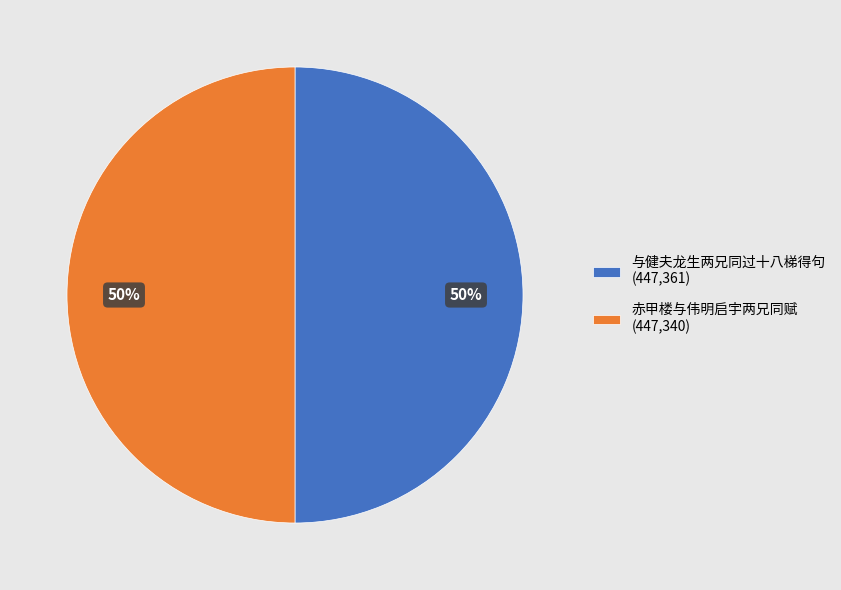

True or false: 与健夫龙生两兄同过十八梯得句 accounts for 50% of the total.

True